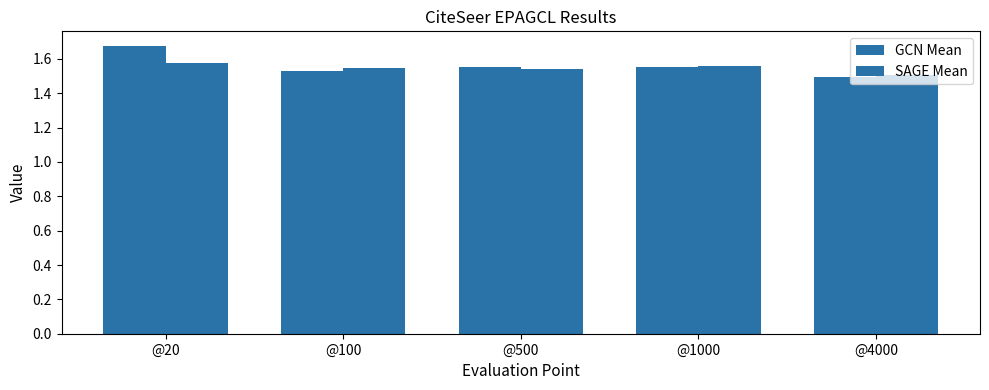

Is the value of GCN Mean at @20 greater than the value of SAGE Mean at @4000?

Yes